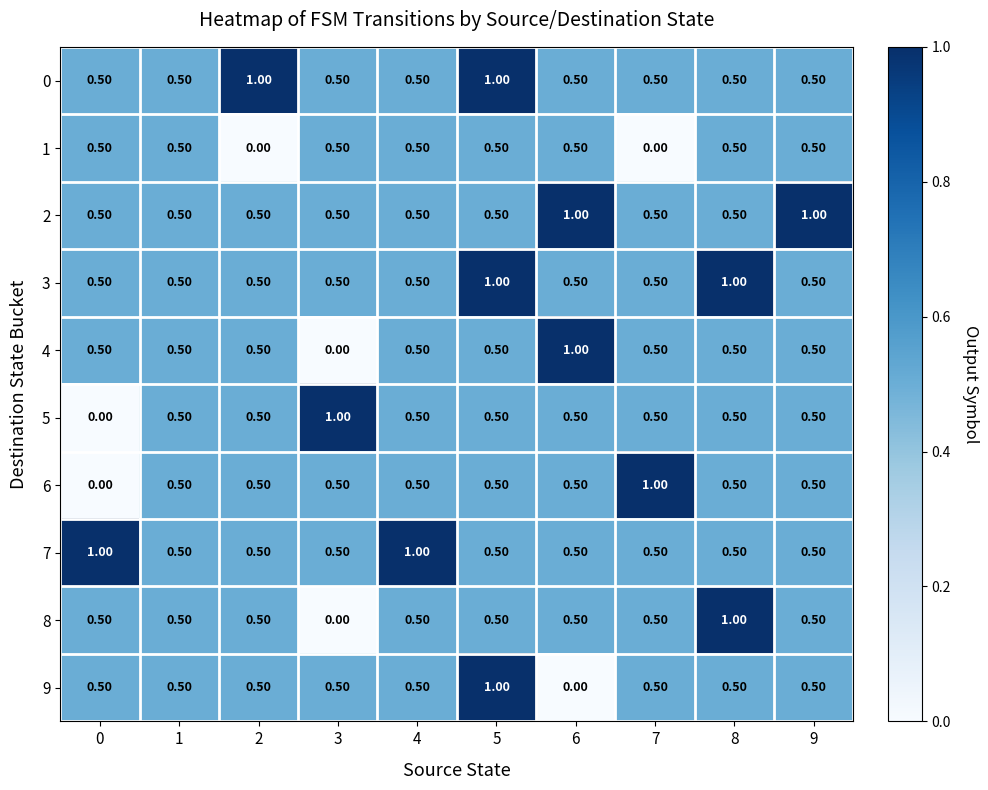

What is the difference between the maximum and minimum values in the 7 series?

0.5